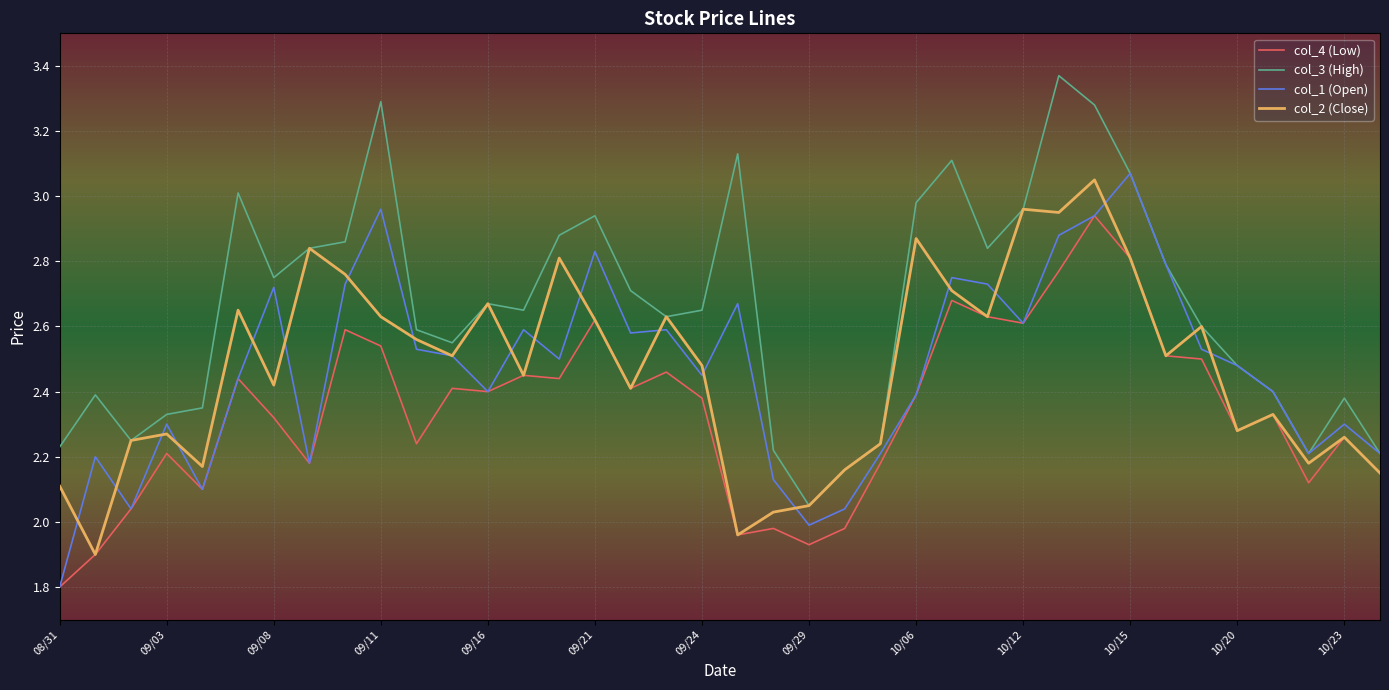

Which series has the largest total across all categories?

col_3 (High)